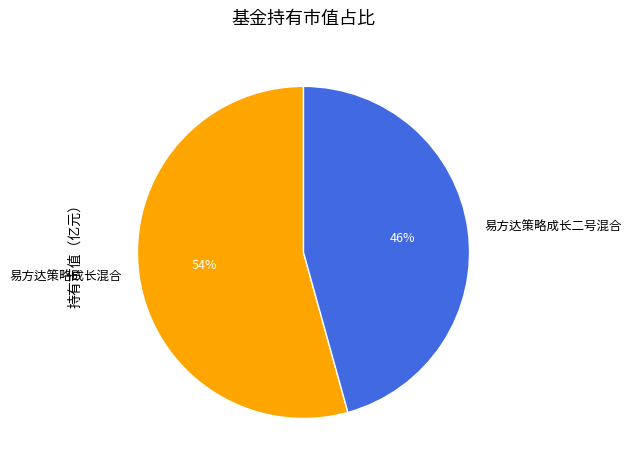

What percentage is the 易方达策略成长二号混合 slice, to the nearest percent?

46%